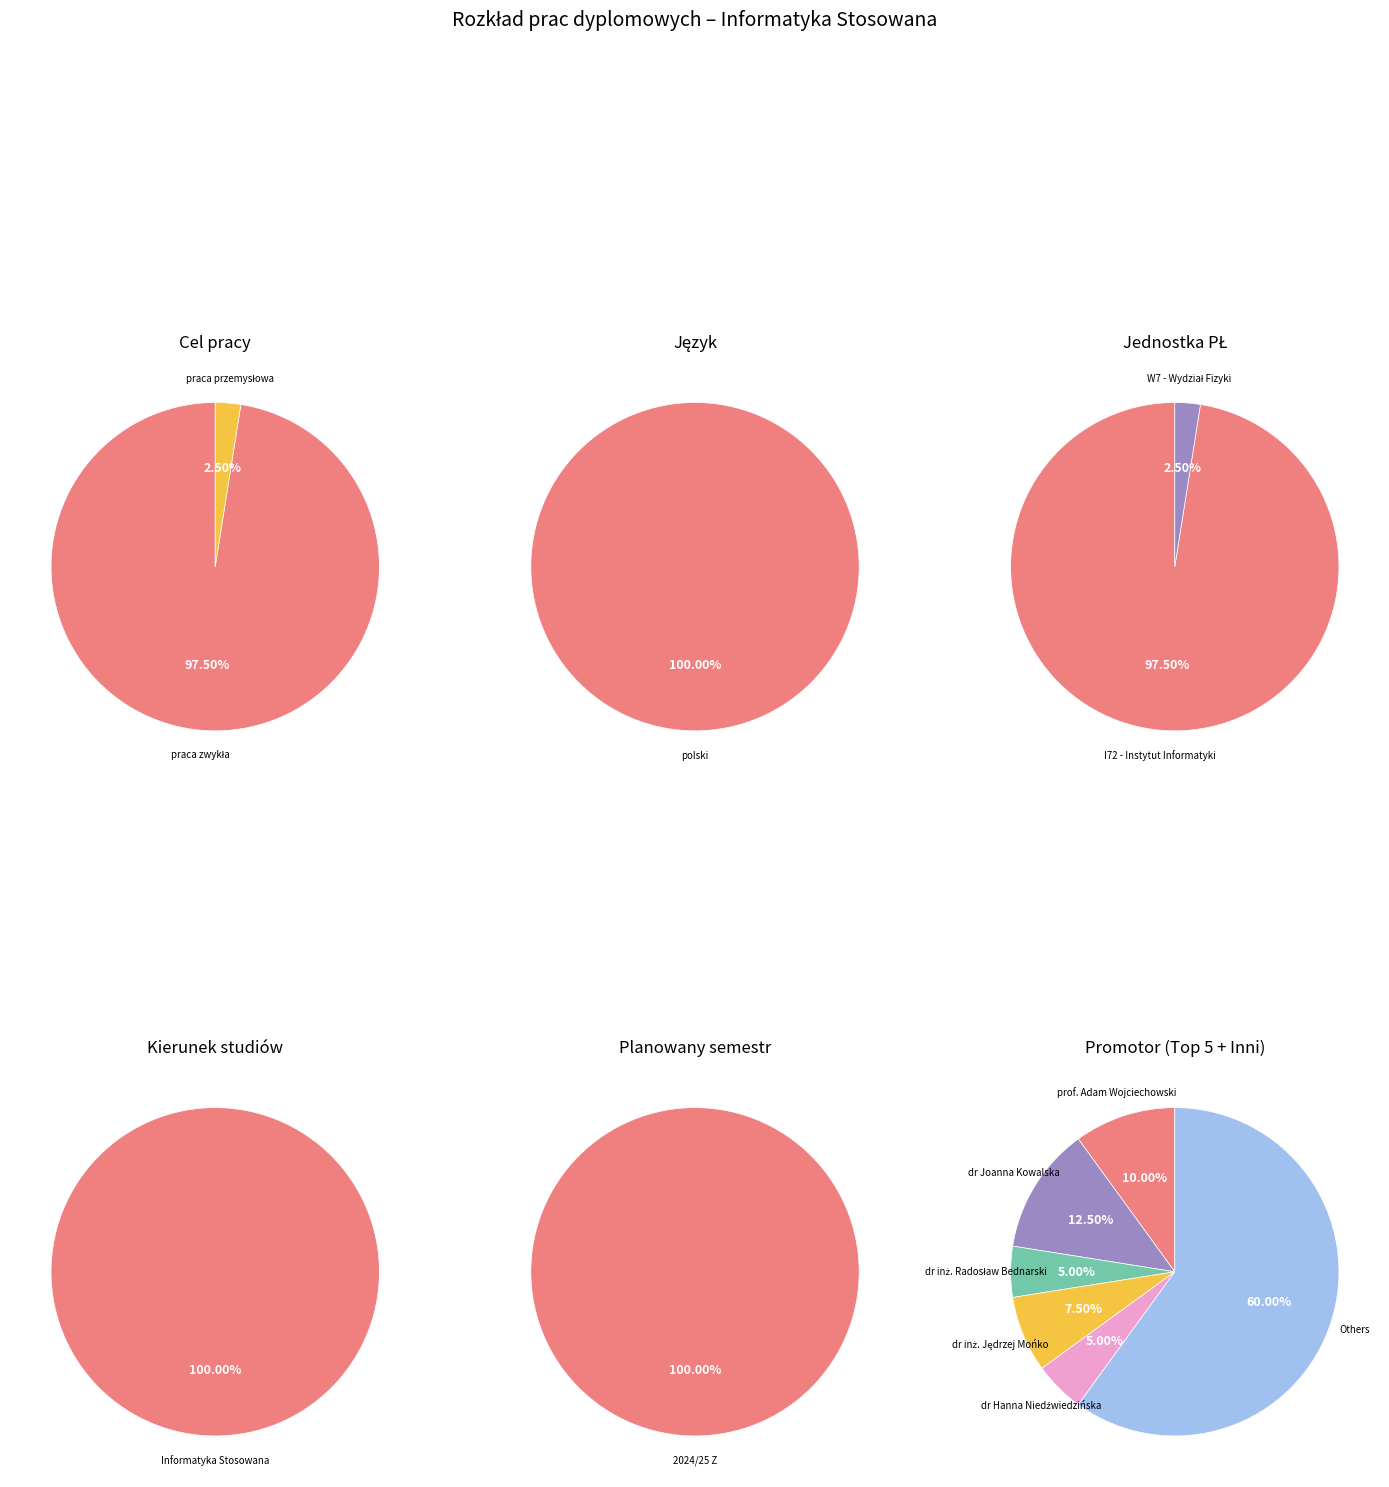

What percentage is the praca przemysłowa slice, to the nearest percent?

2%